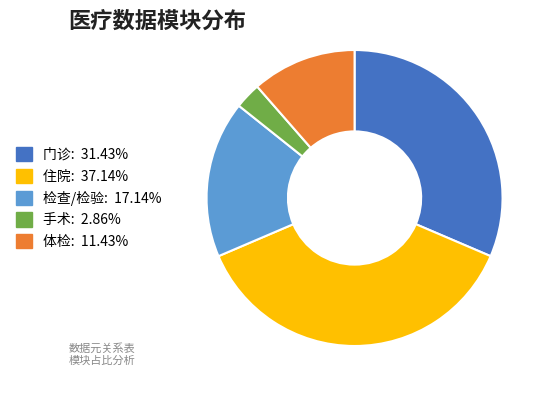

What is the smallest slice in the pie chart?

手术